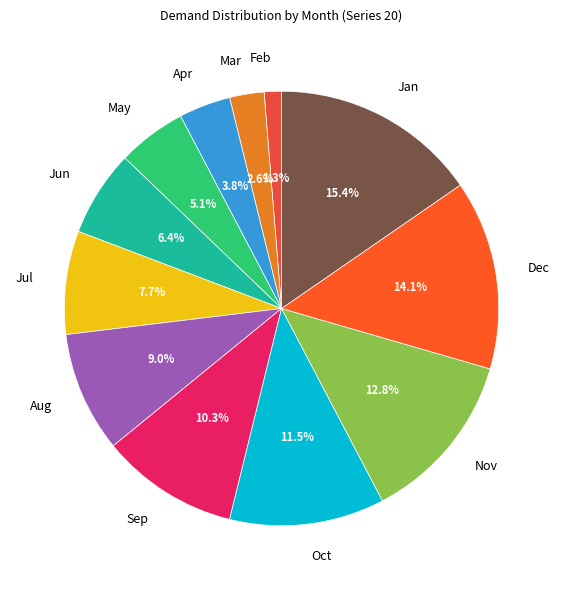

What percentage is the Sep slice, to the nearest percent?

10%